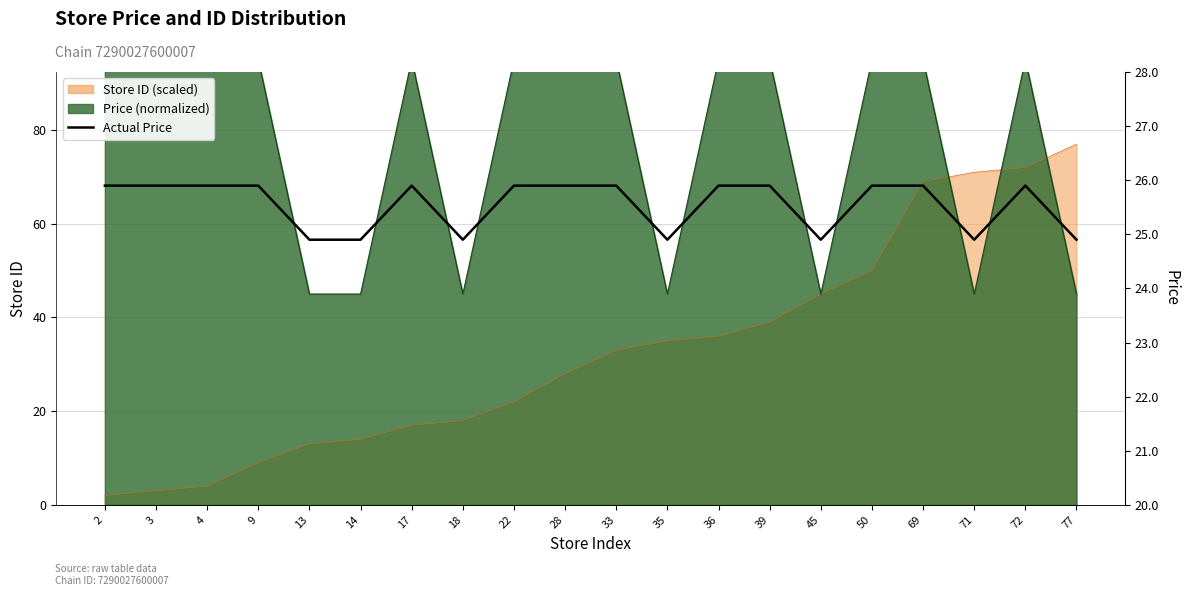

Rank the categories by value from highest to lowest.

2, 3, 4, 9, 17, 22, 28, 33, 36, 39, 50, 69, 72, 13, 14, 18, 35, 45, 71, 77